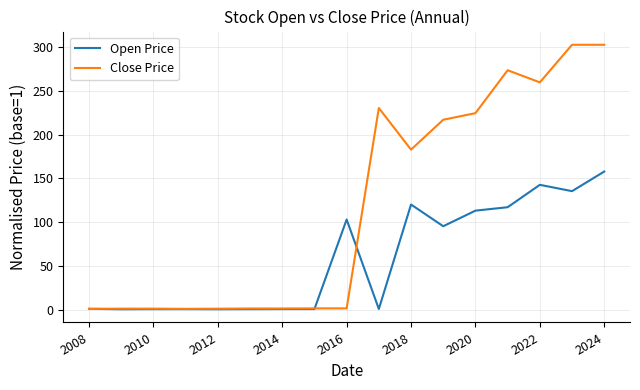

Which series has the largest total across all categories?

Close Price